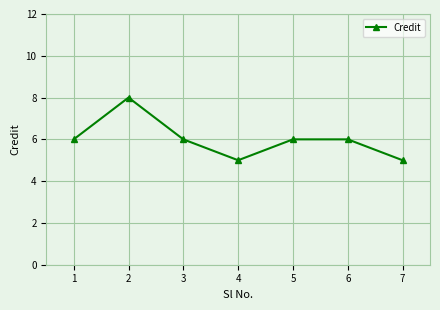

Where is the first local maximum?

2